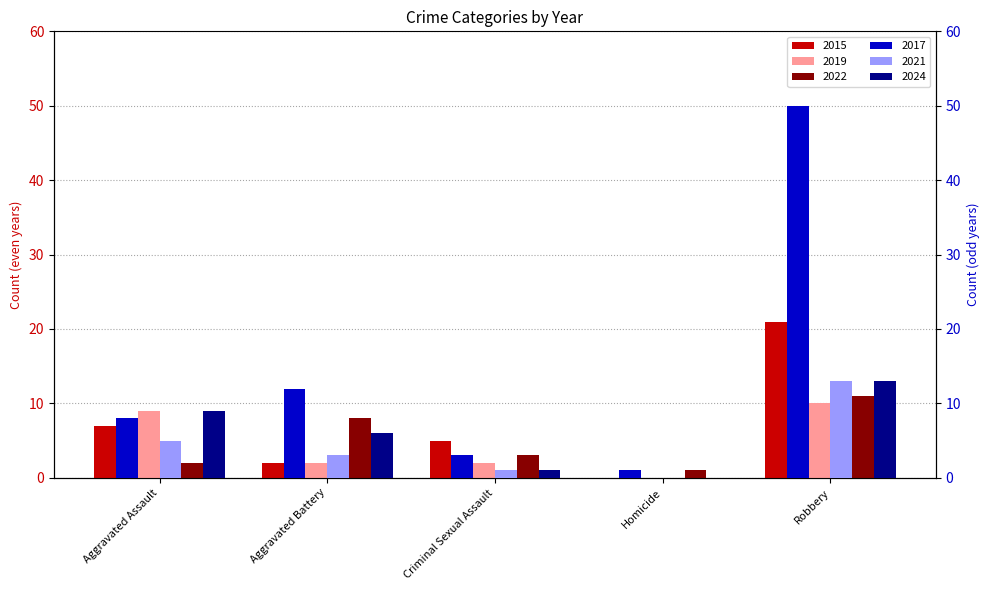

How many data points in 2024 are less than 6?

2